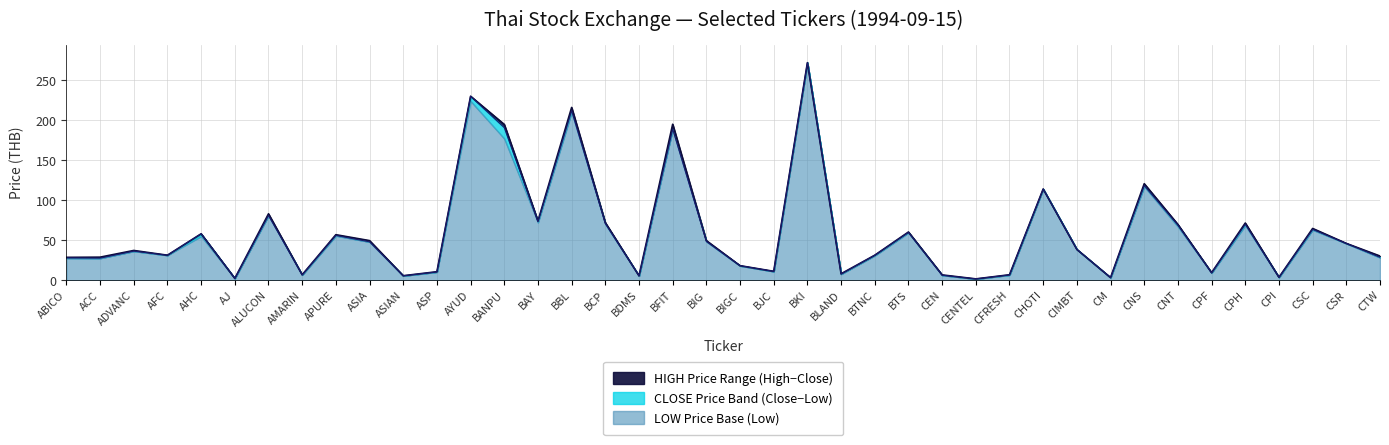

True or false: CLOSE and HIGH intersect in this chart.

False